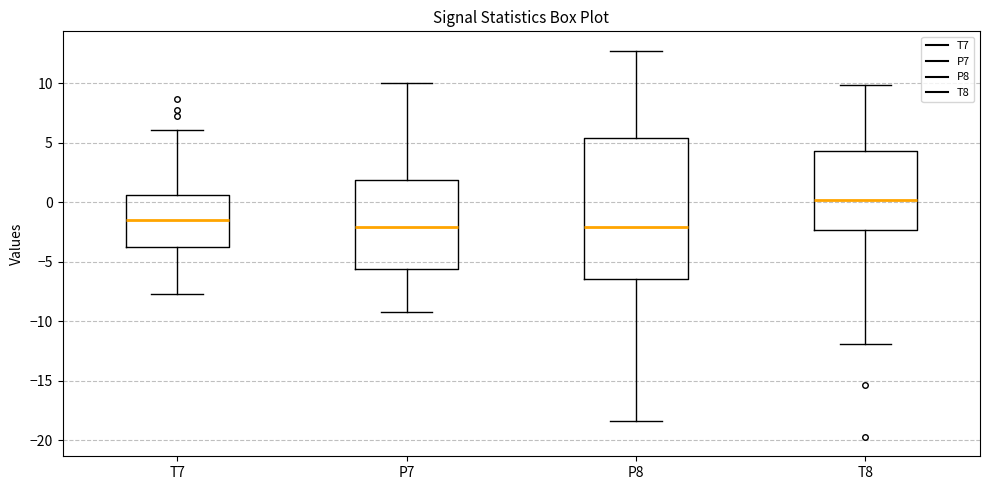

Comparing the boxes themselves (not the whiskers), which one is the tallest?

P8